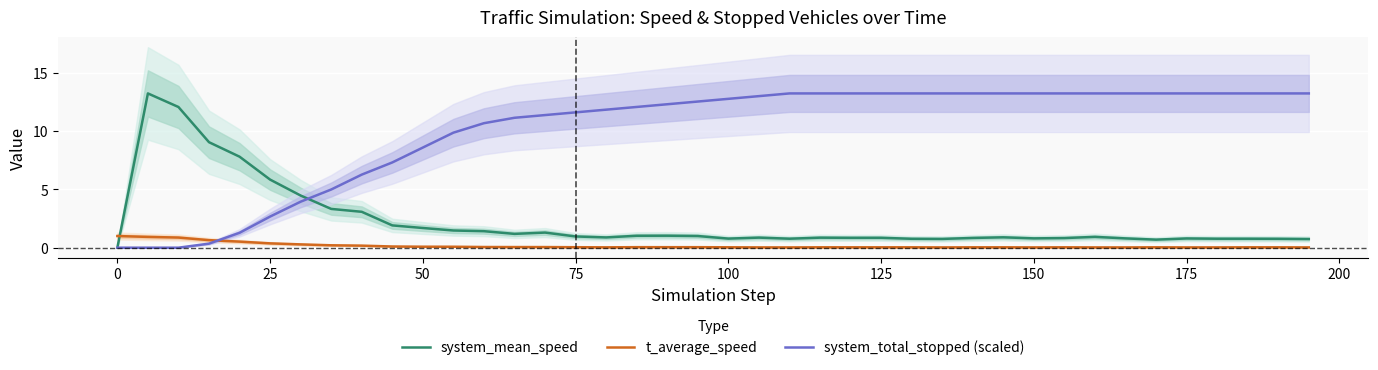

What is the highest value of the system_total_stopped (scaled) series?

13.2